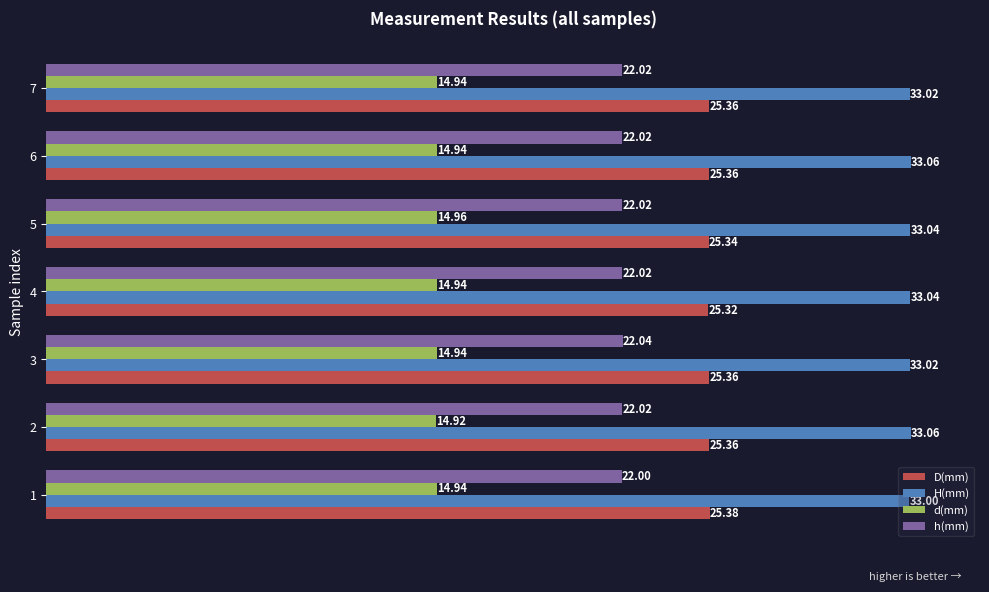

Is the value of D(mm) at 6 greater than the value of d(mm) at 1?

Yes